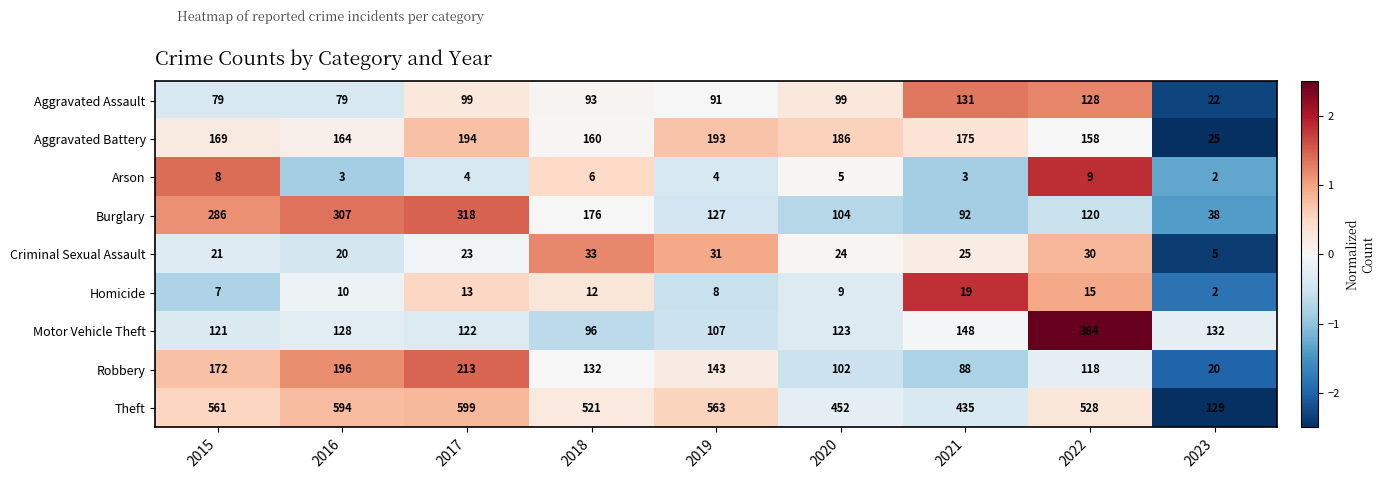

At which category does the chart reach its peak across all series?

2017